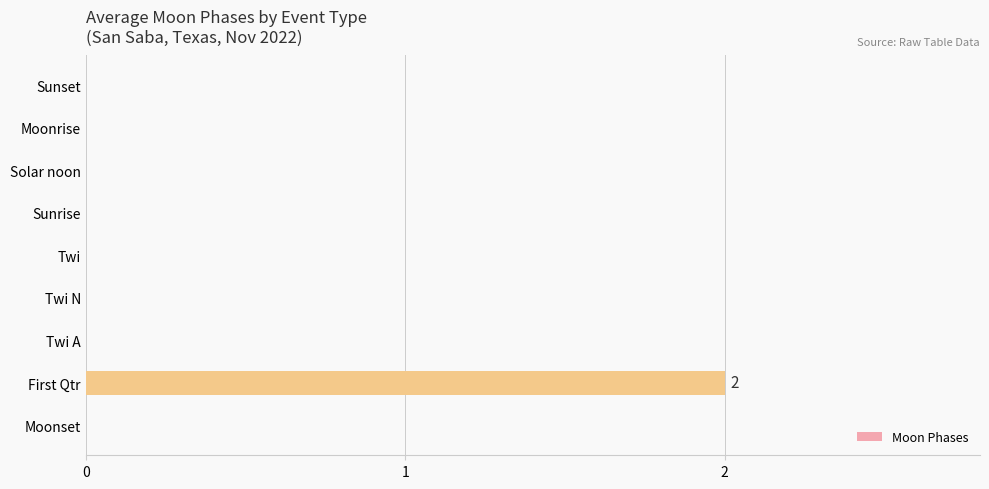

Which label corresponds to the largest value in the chart?

First Qtr